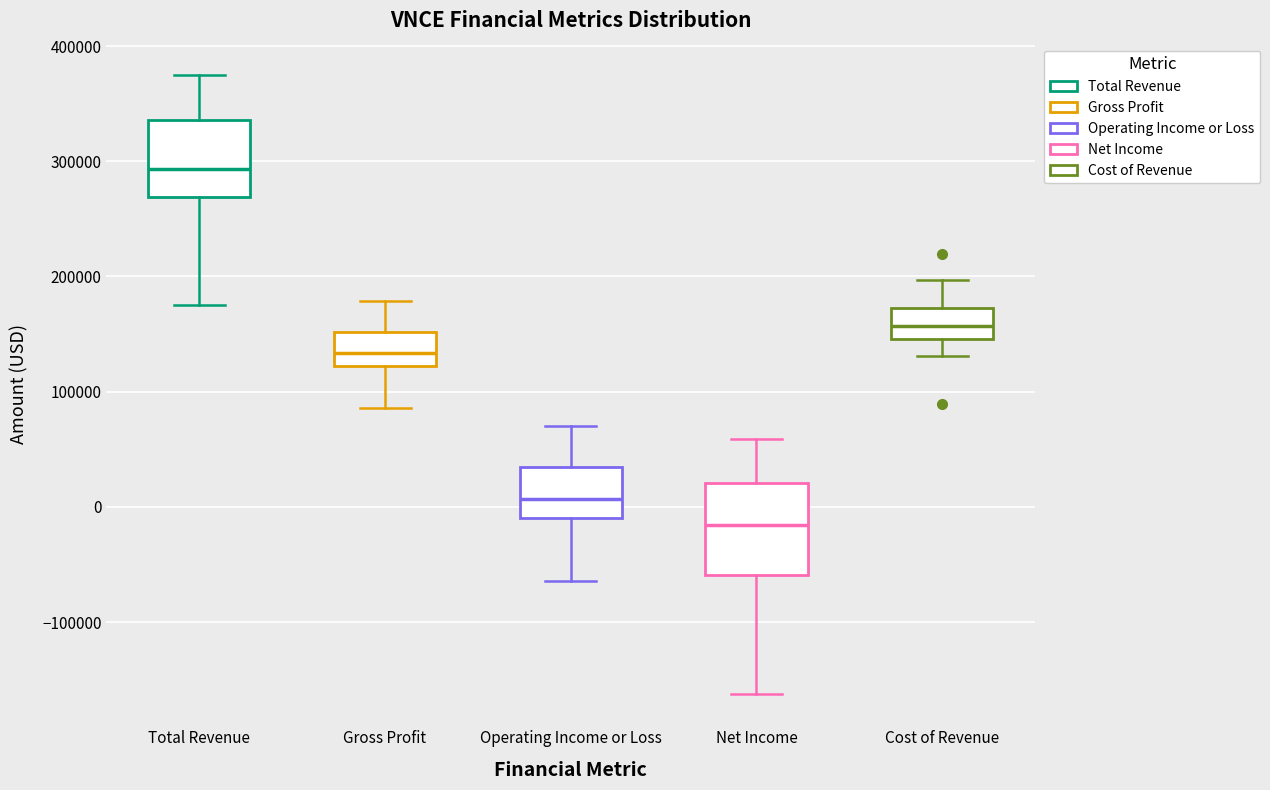

Which box's median line is the highest?

Total Revenue